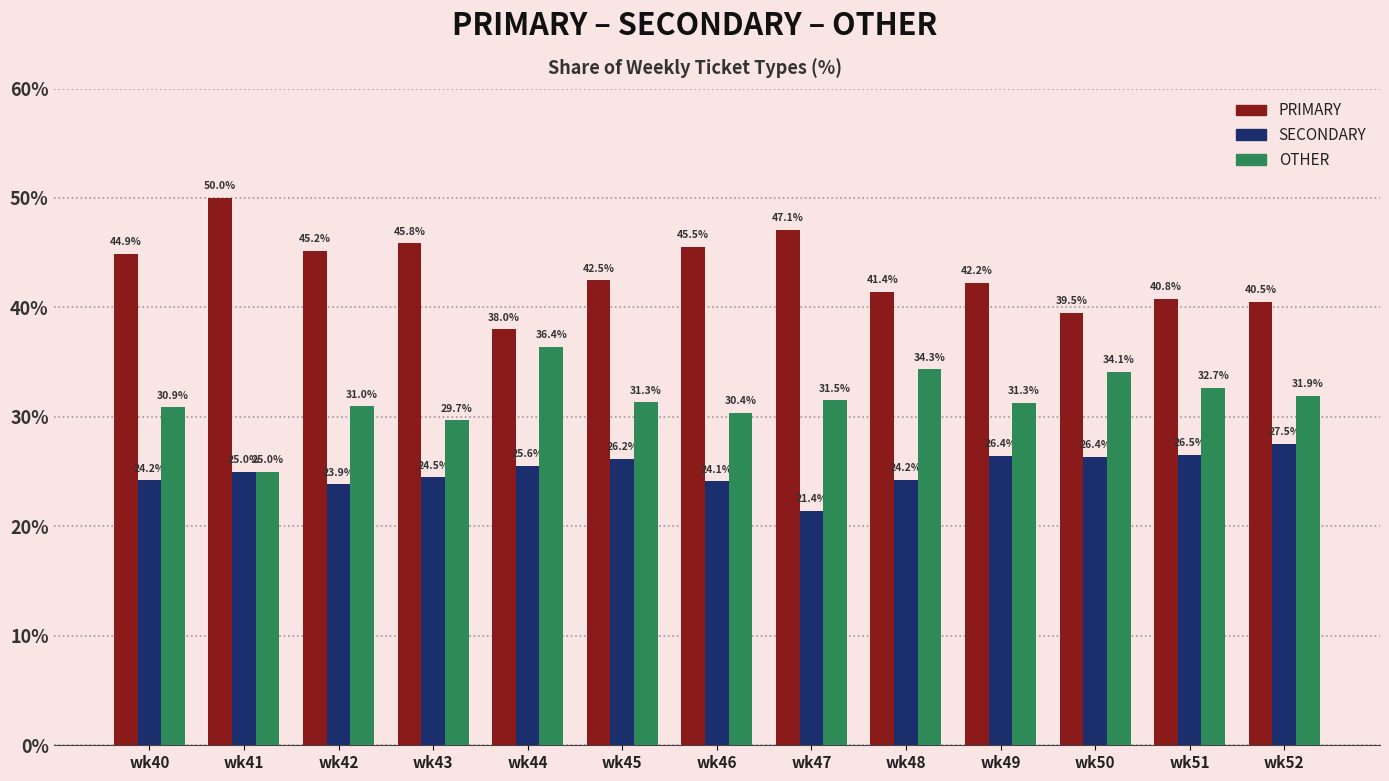

Which series has the largest total across all categories?

PRIMARY